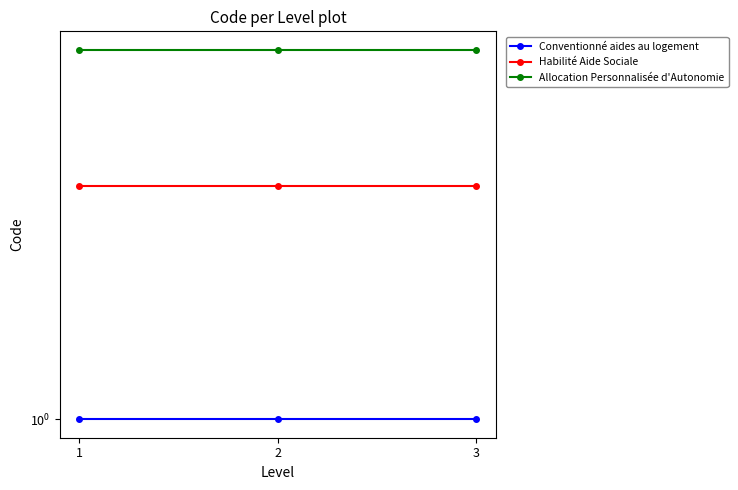

What is the value of the Habilité Aide Sociale point at the 1st from the left?

2